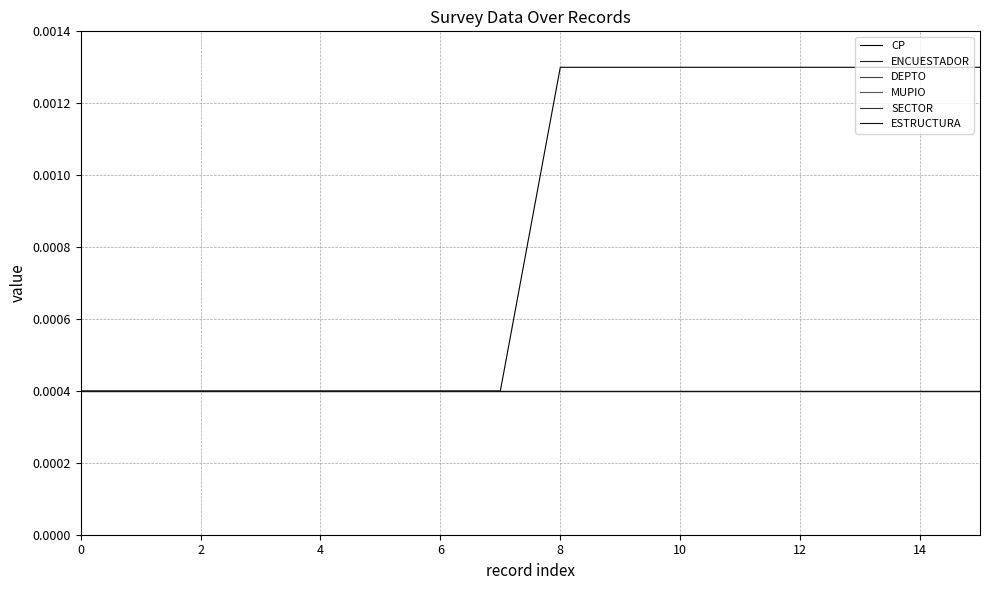

Which series has the largest total across all categories?

CP